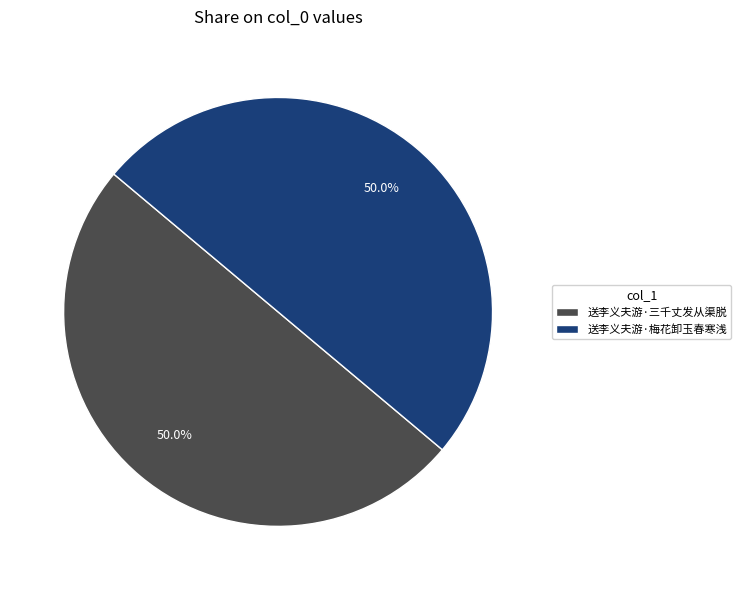

What portion of the pie excludes 送李义夫游·梅花卸玉春寒浅?

50.0%